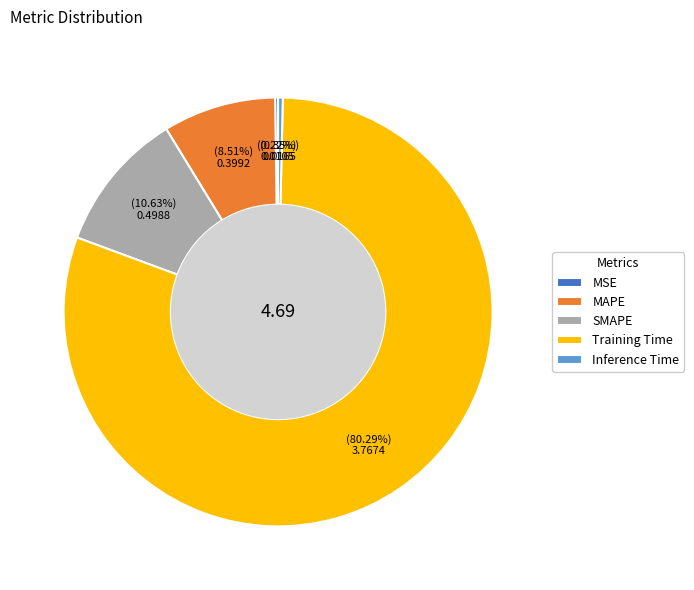

Does Training Time represent more than half of the total?

Yes